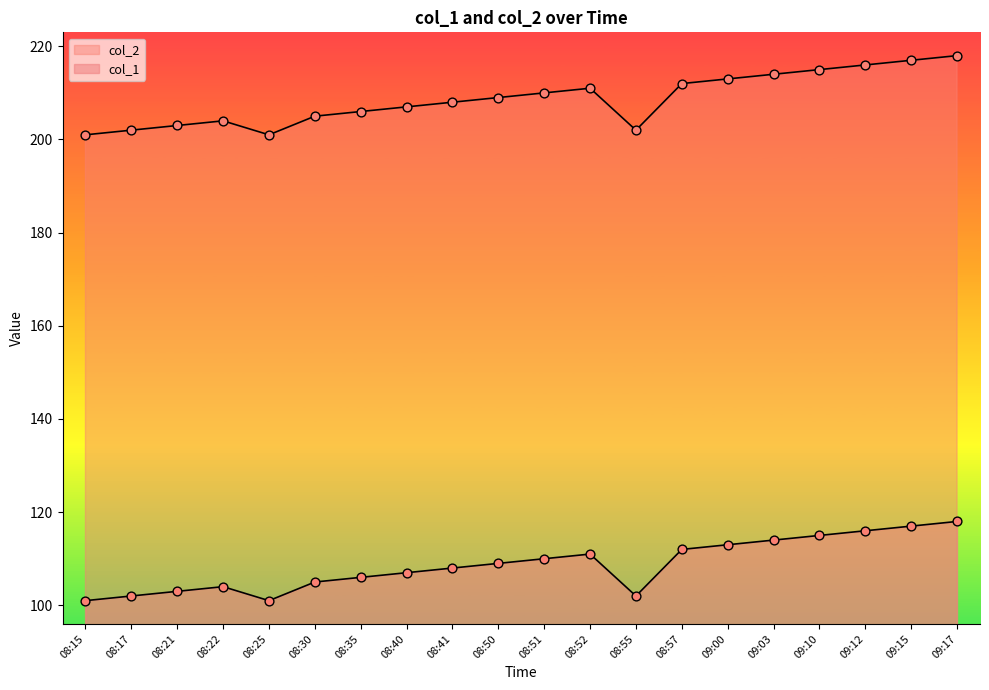

Which series reaches the maximum Y coordinate?

col_1